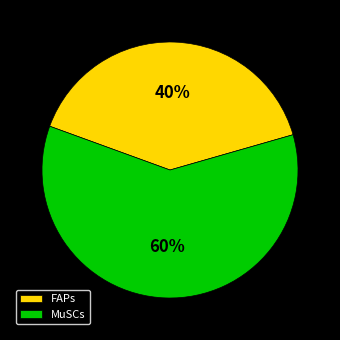

To the nearest percent, what percentage of the pie is FAPs?

40%